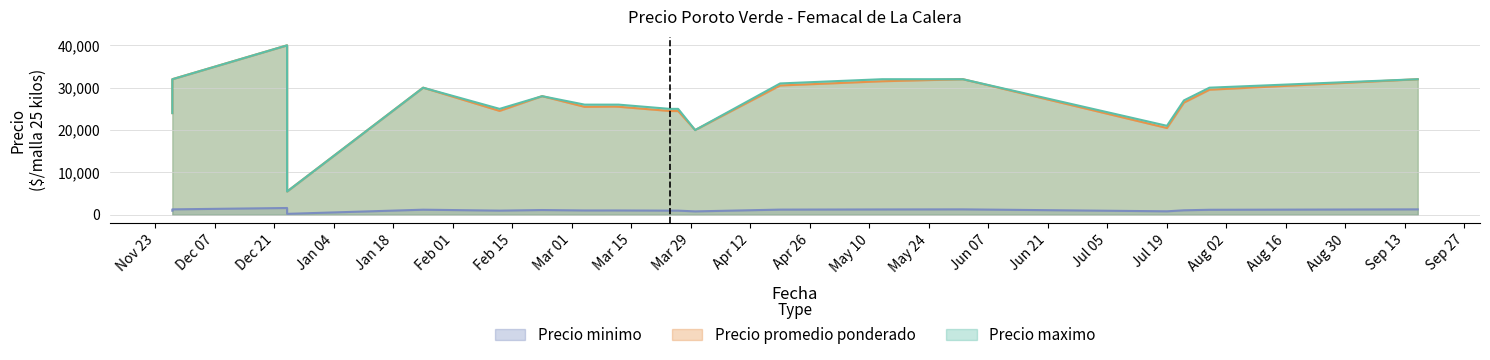

The Precio promedio ponderado series shows 47386 at 2021-09-16. True or false?

False